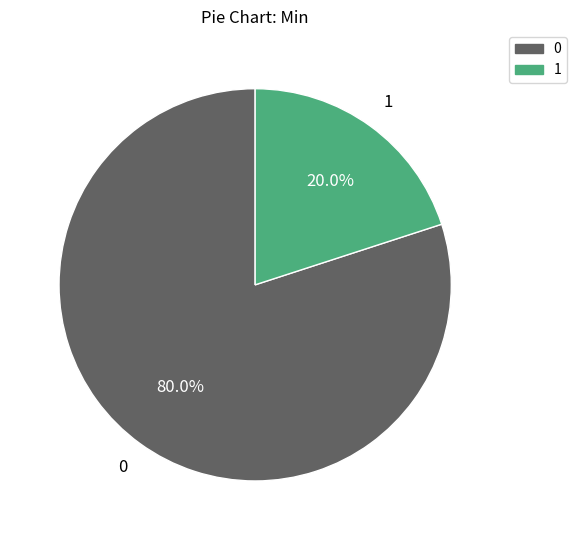

To the nearest percent, what is the difference between the largest and smallest slice percentages?

60%